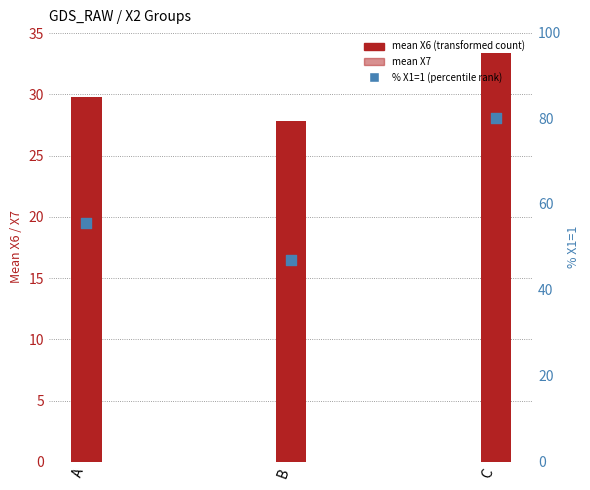

What are all the series names shown in the legend?

mean X6 (transformed count), mean X7, % X1=1 (percentile rank)